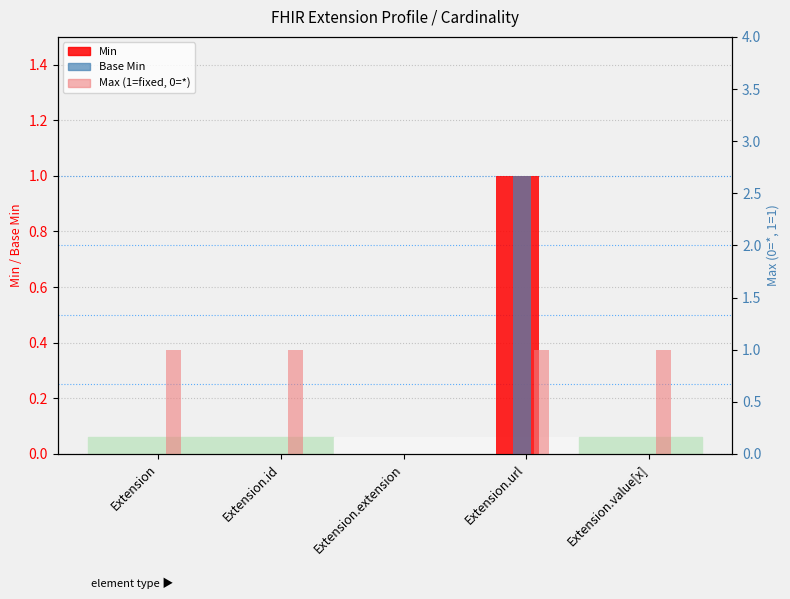

Which has a higher value, Extension.url or Extension.id?

Extension.url